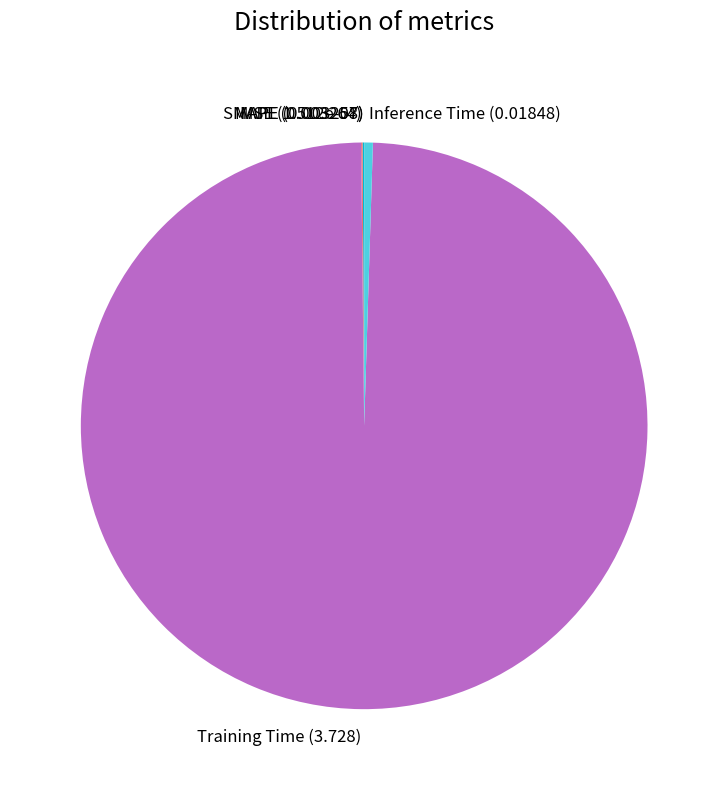

Is there any slice that represents more than half of the pie?

Yes